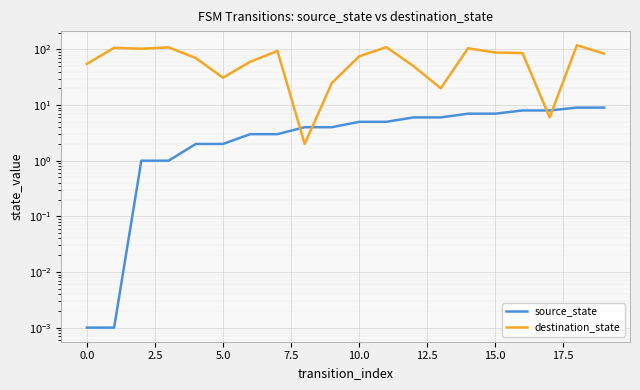

Reading left to right, what are all the values shown in this chart?

source_state: 0.0	0.0	1.0	1.0	2.0	2.0	3.0	3.0	4.0	4.0	5.0	5.0	6.0	6.0	7.0	7.0	8.0	8.0	9.0	9.0
destination_state: 55.0	107.0	103.0	109.0	70.0	31.0	60.0	94.0	2.0	25.0	75.0	110.0	50.0	20.0	105.0	88.0	86.0	6.0	119.0	84.0